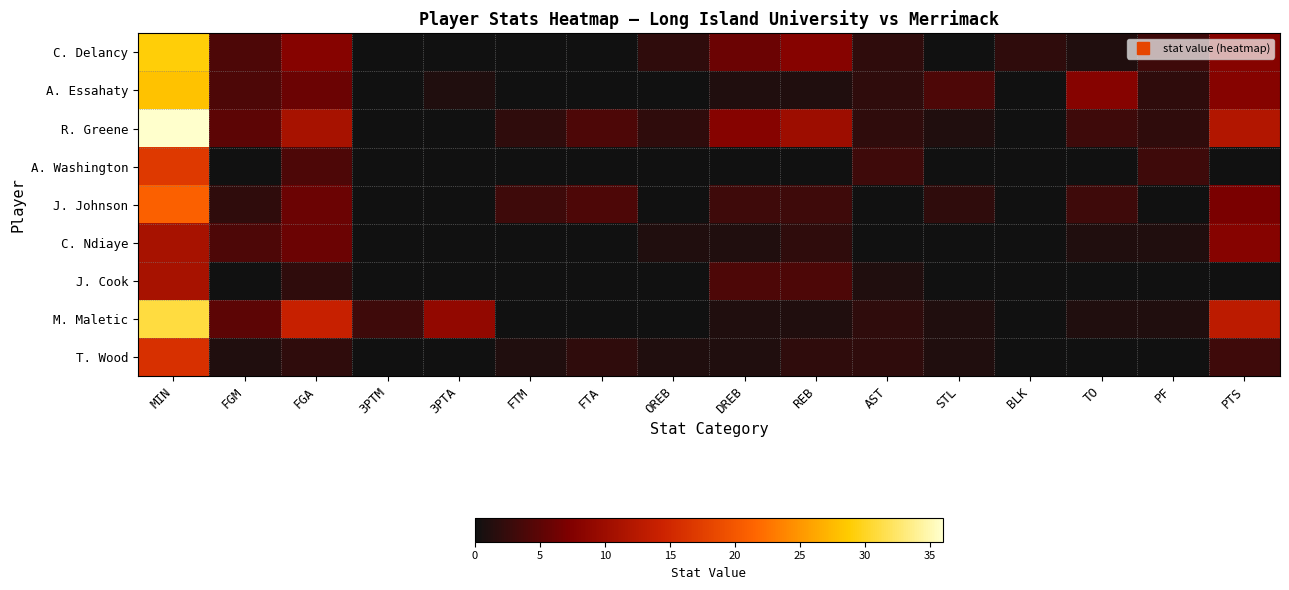

Reading right to left, extract all data points from this chart.

C. Delancy: PTS=8	PF=3	TO=1	BLK=2	STL=0	AST=2	REB=8	DREB=6	OREB=2	FTA=0	FTM=0	3PTA=0	3PTM=0	FGA=8	FGM=4	MIN=29
A. Essahaty: PTS=8	PF=2	TO=8	BLK=0	STL=4	AST=2	REB=1	DREB=1	OREB=0	FTA=0	FTM=0	3PTA=1	3PTM=0	FGA=6	FGM=4	MIN=28
R. Greene: PTS=12	PF=2	TO=3	BLK=0	STL=1	AST=2	REB=10	DREB=8	OREB=2	FTA=4	FTM=2	3PTA=0	3PTM=0	FGA=11	FGM=5	MIN=36
A. Washington: PTS=0	PF=3	TO=0	BLK=0	STL=0	AST=3	REB=0	DREB=0	OREB=0	FTA=0	FTM=0	3PTA=0	3PTM=0	FGA=4	FGM=0	MIN=17
J. Johnson: PTS=7	PF=0	TO=3	BLK=0	STL=2	AST=0	REB=3	DREB=3	OREB=0	FTA=4	FTM=3	3PTA=0	3PTM=0	FGA=6	FGM=2	MIN=21
C. Ndiaye: PTS=8	PF=1	TO=1	BLK=0	STL=0	AST=0	REB=2	DREB=1	OREB=1	FTA=0	FTM=0	3PTA=0	3PTM=0	FGA=6	FGM=4	MIN=11
J. Cook: PTS=0	PF=0	TO=0	BLK=0	STL=0	AST=1	REB=4	DREB=4	OREB=0	FTA=0	FTM=0	3PTA=0	3PTM=0	FGA=2	FGM=0	MIN=11
M. Maletic: PTS=13	PF=1	TO=1	BLK=0	STL=1	AST=2	REB=1	DREB=1	OREB=0	FTA=0	FTM=0	3PTA=9	3PTM=3	FGA=14	FGM=5	MIN=31
T. Wood: PTS=3	PF=0	TO=0	BLK=0	STL=1	AST=2	REB=2	DREB=1	OREB=1	FTA=2	FTM=1	3PTA=0	3PTM=0	FGA=2	FGM=1	MIN=16